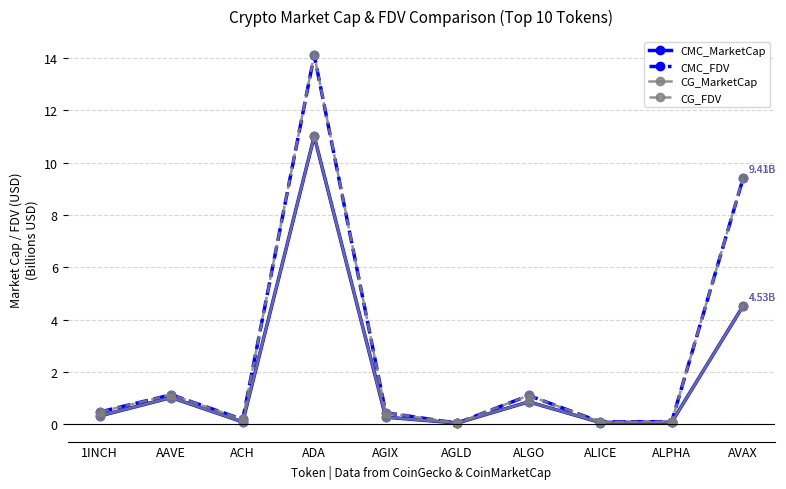

What is the average value of the CG_FDV series?

2.7